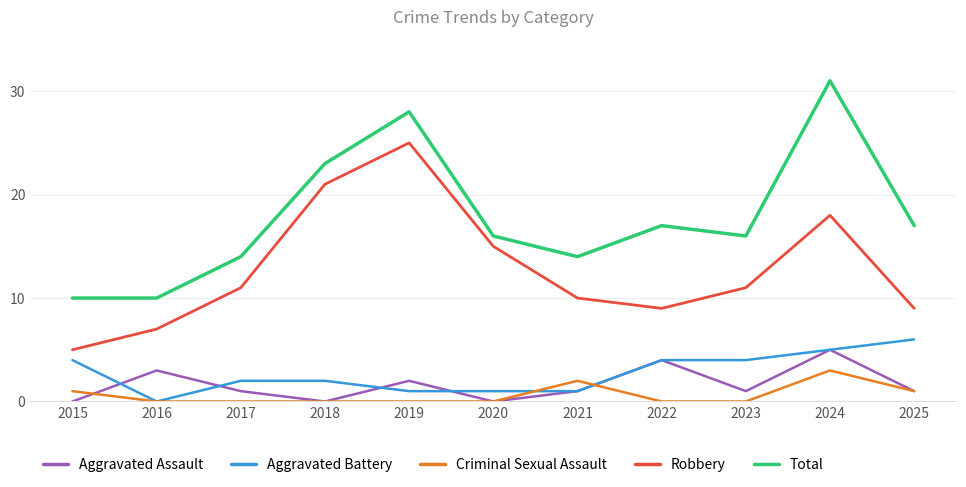

Which series changed the most between 2019 and 2024?

Robbery